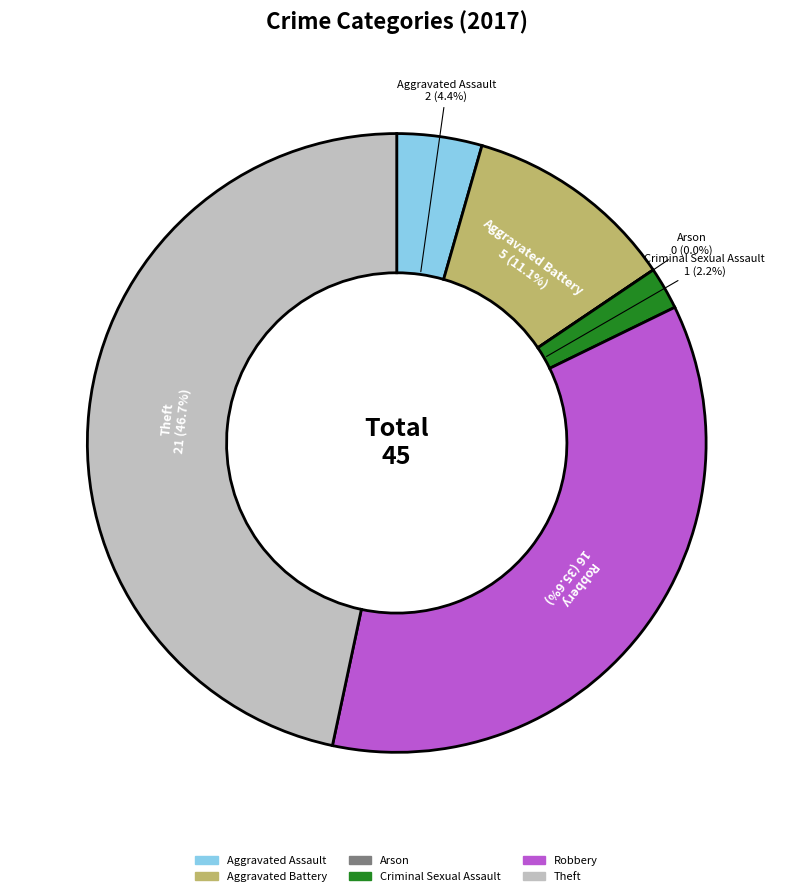

Combined, do Arson and Criminal Sexual Assault account for over 50%?

No